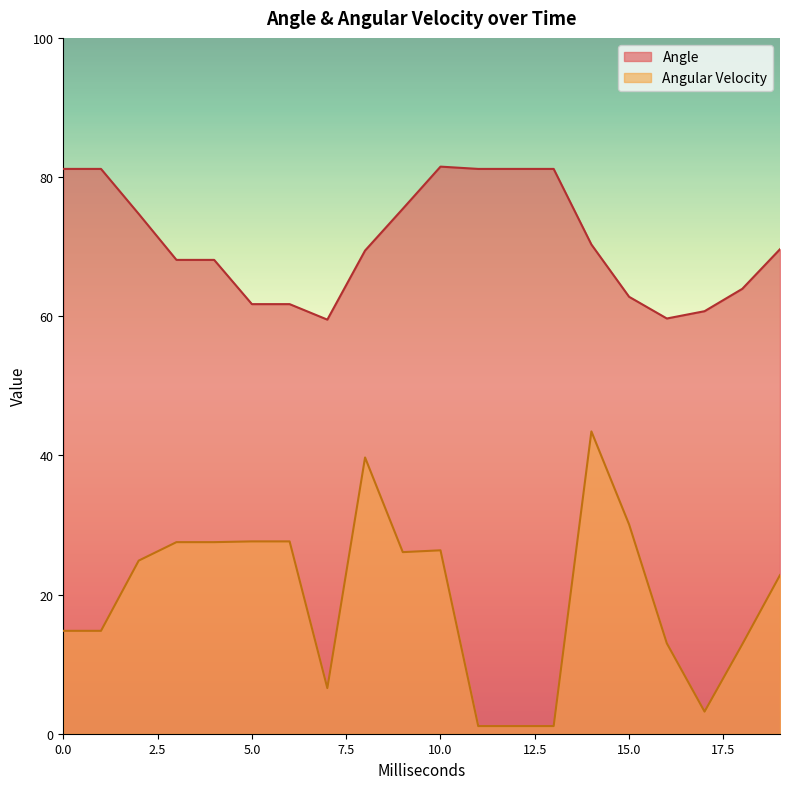

What are all the series names shown in the legend?

Angle, Angular Velocity